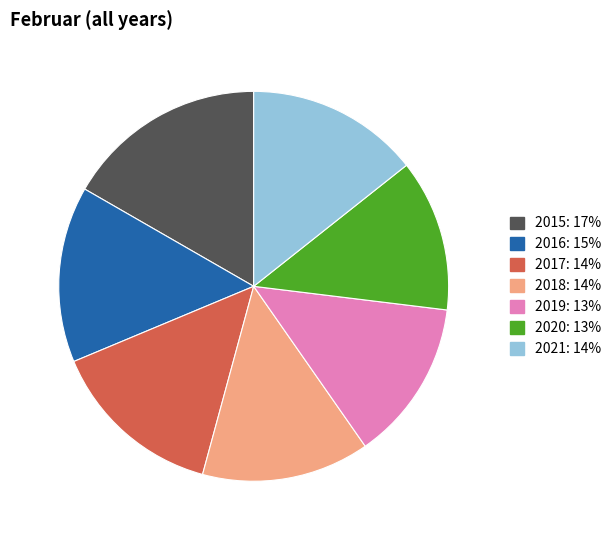

How many slices are in this pie chart?

7